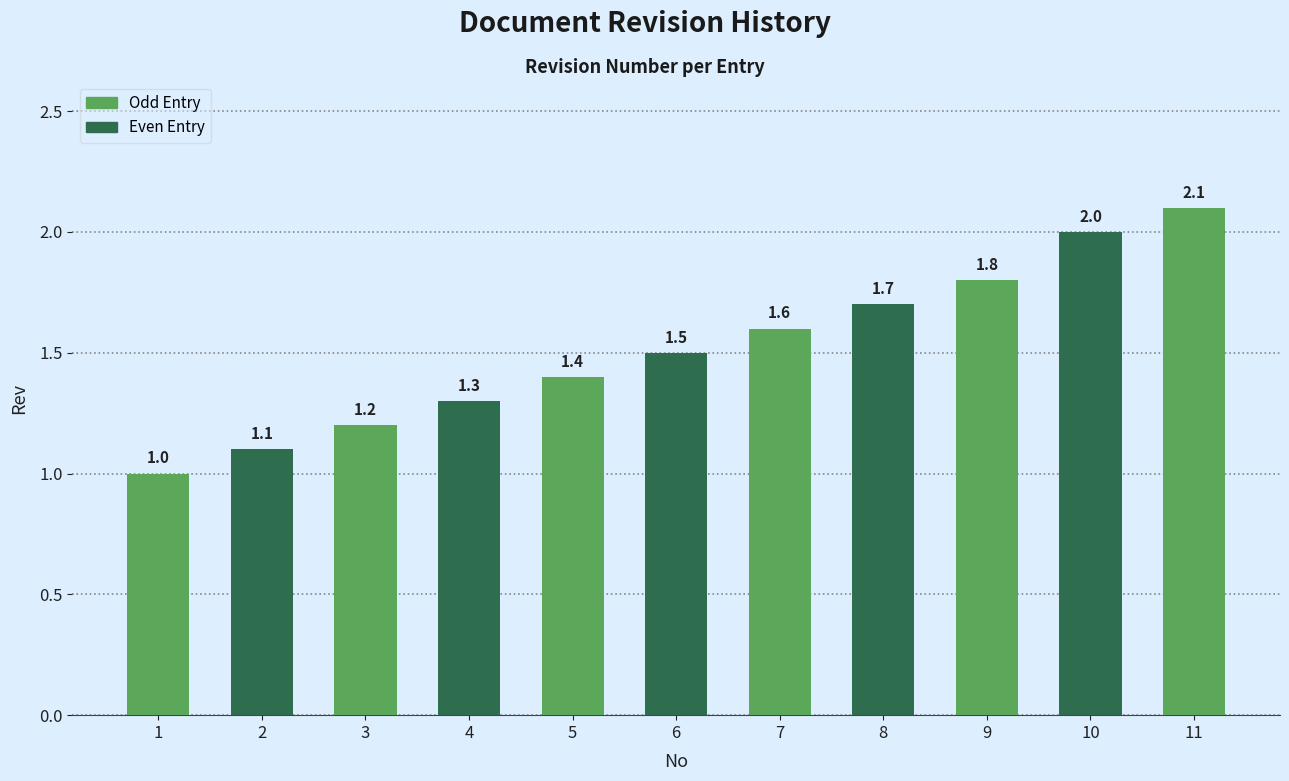

At which label is the value closest to 1?

1